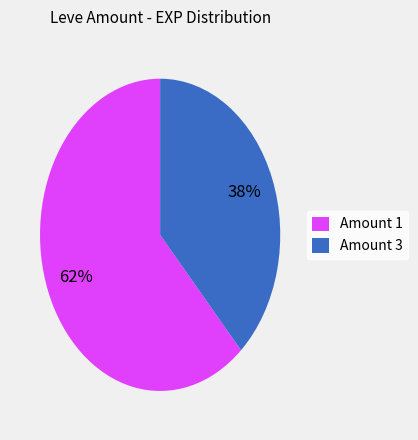

The Amount 1 slice represents 62% of the pie. True or false?

True